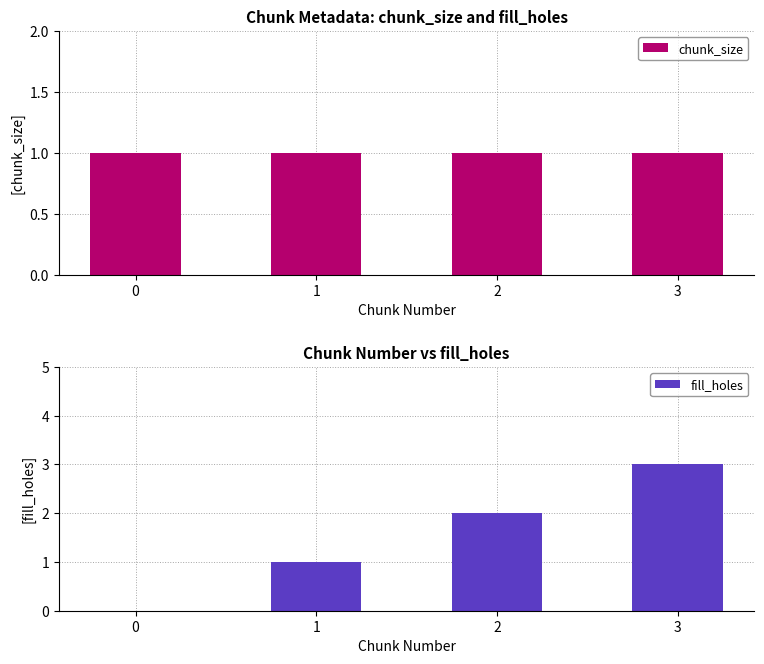

At which label is fill_holes closest to 1?

1